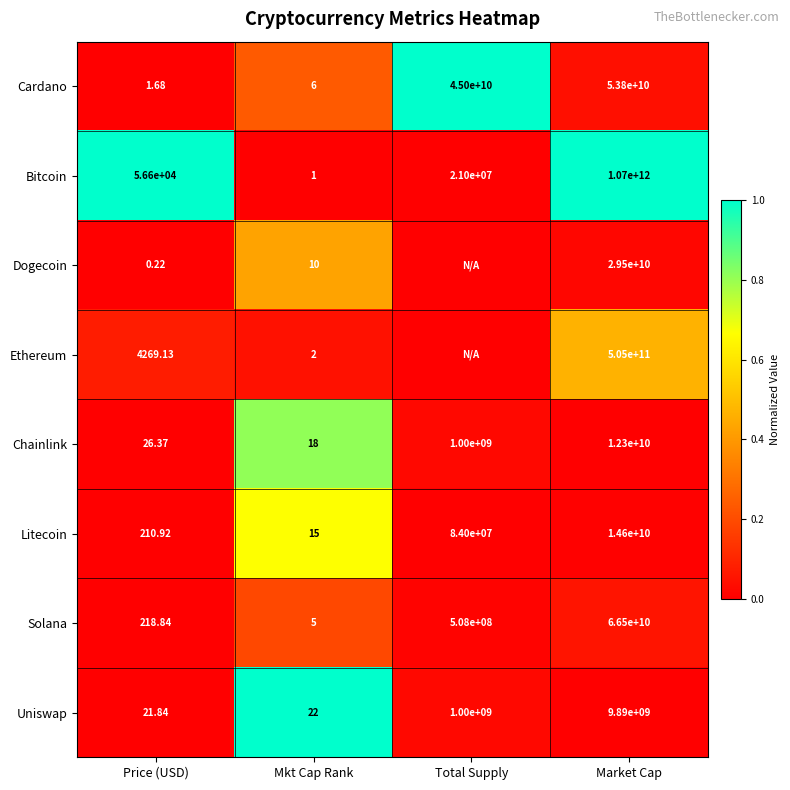

Is the value of Litecoin at Market Cap greater than the value of Uniswap at Mkt Cap Rank?

Yes